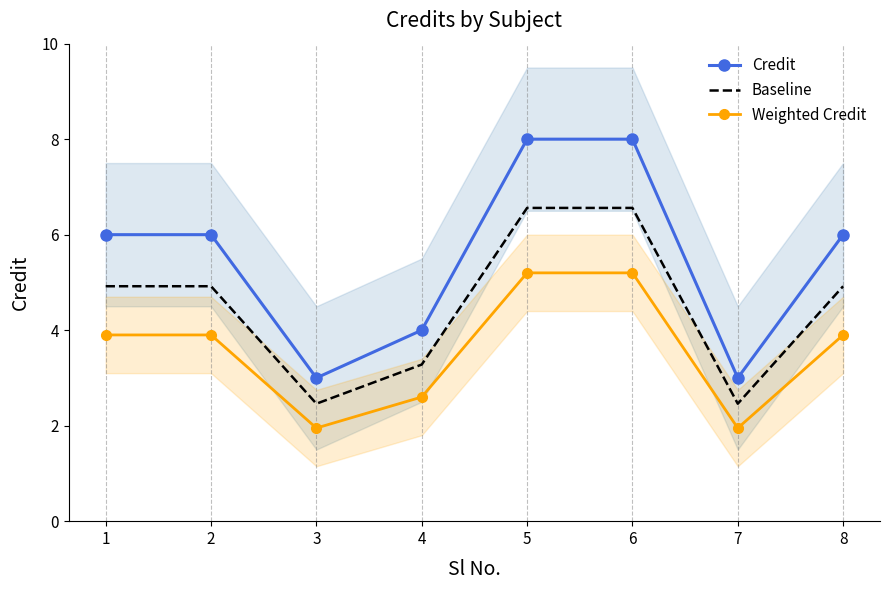

List the series in order of their peak value, lowest first.

Weighted Credit, Baseline, Credit